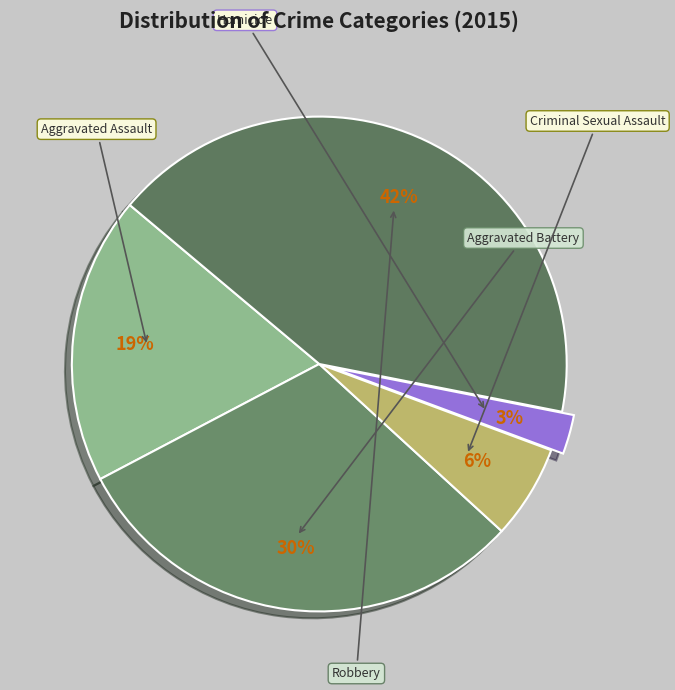

What is the change in value from Aggravated Battery to Criminal Sexual Assault?

-123